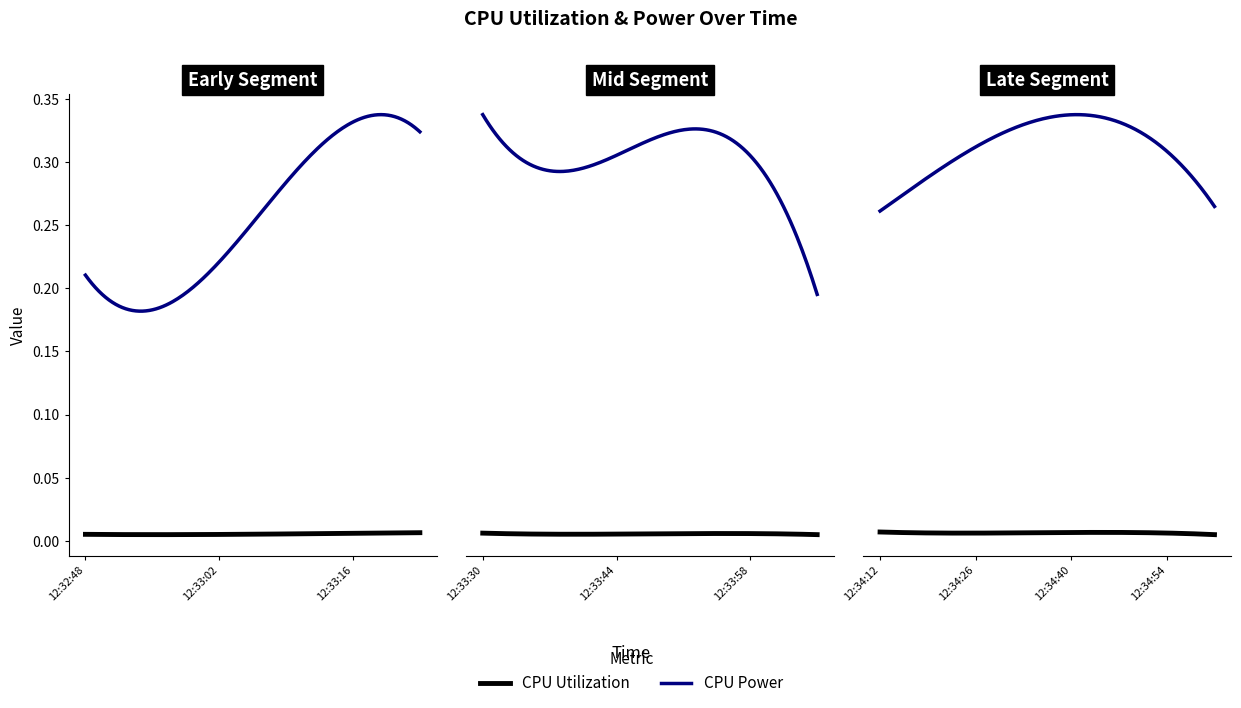

How many categories are shown in the chart?

20